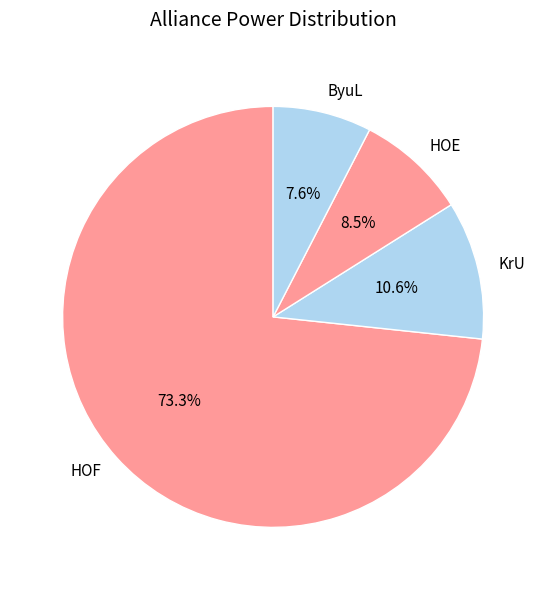

Does ByuL account for over 50% of the chart?

No